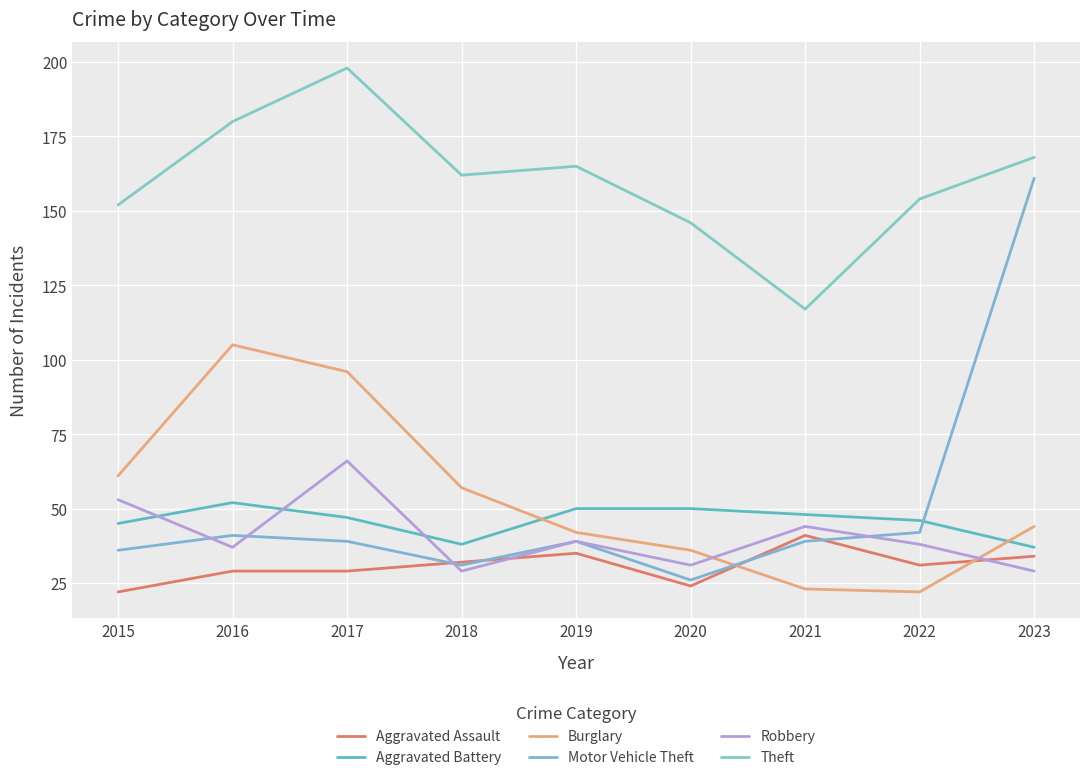

What are all the series names shown in the legend?

Aggravated Assault, Aggravated Battery, Burglary, Motor Vehicle Theft, Robbery, Theft